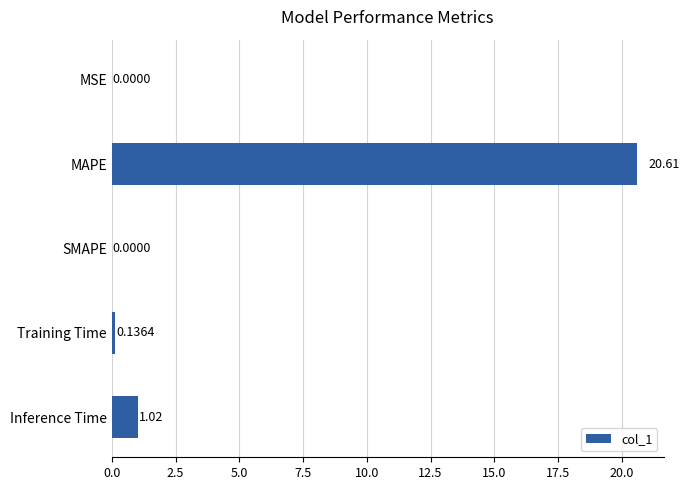

How many values are above zero?

4